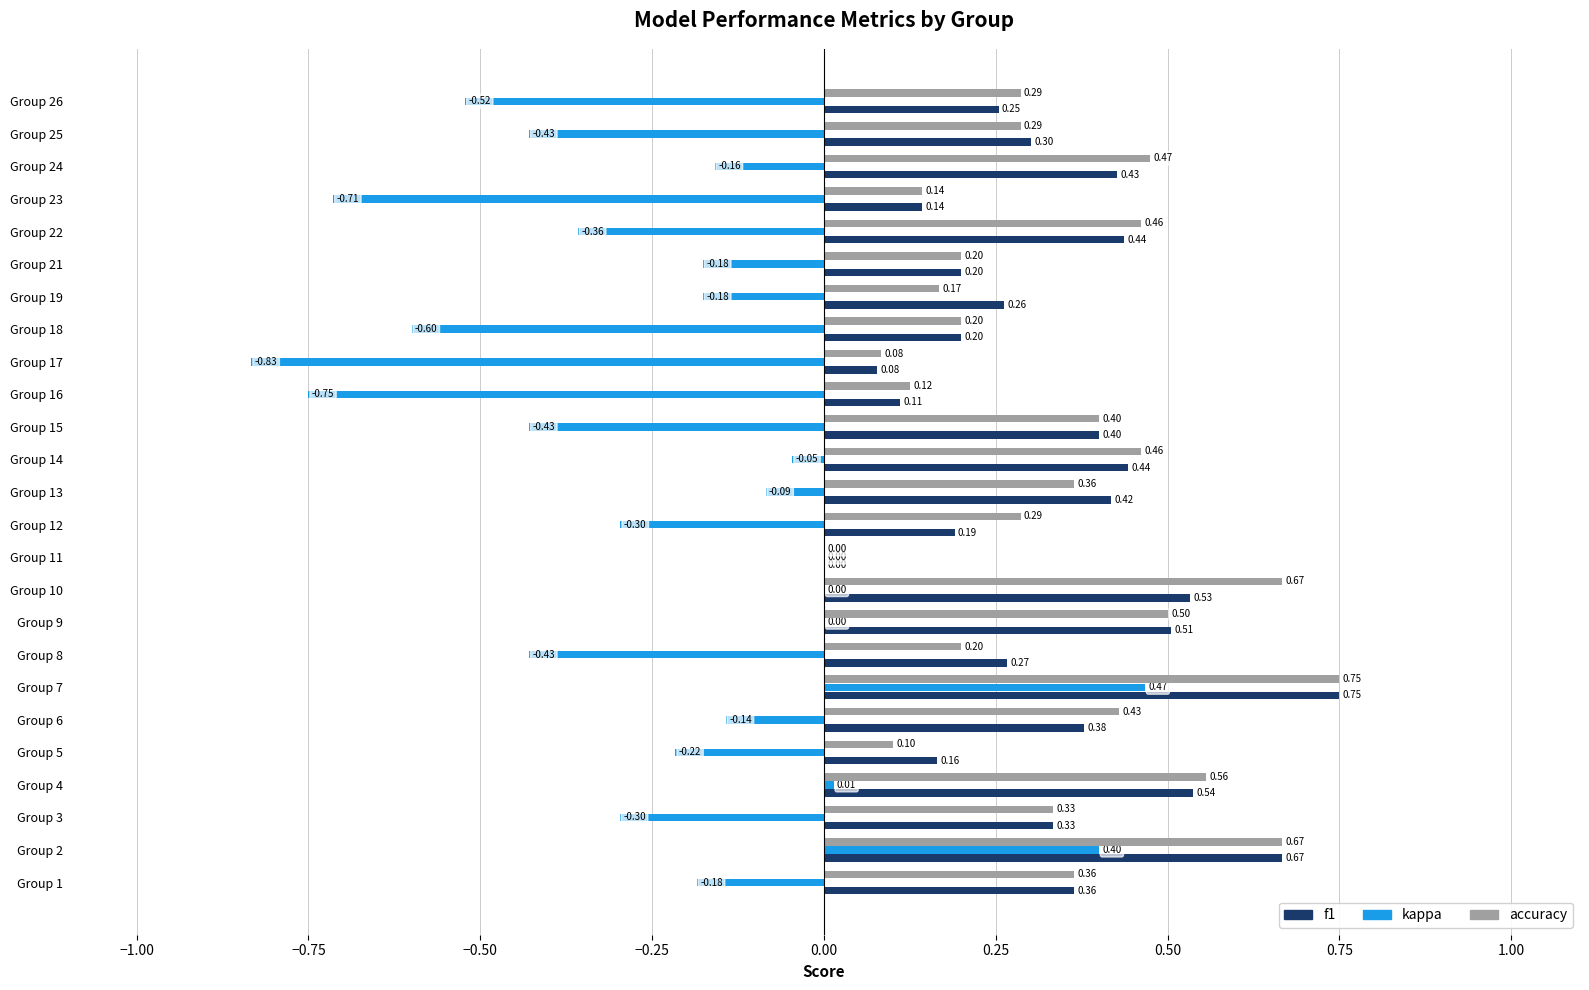

What is the total value across all series at Group 2?

1.7